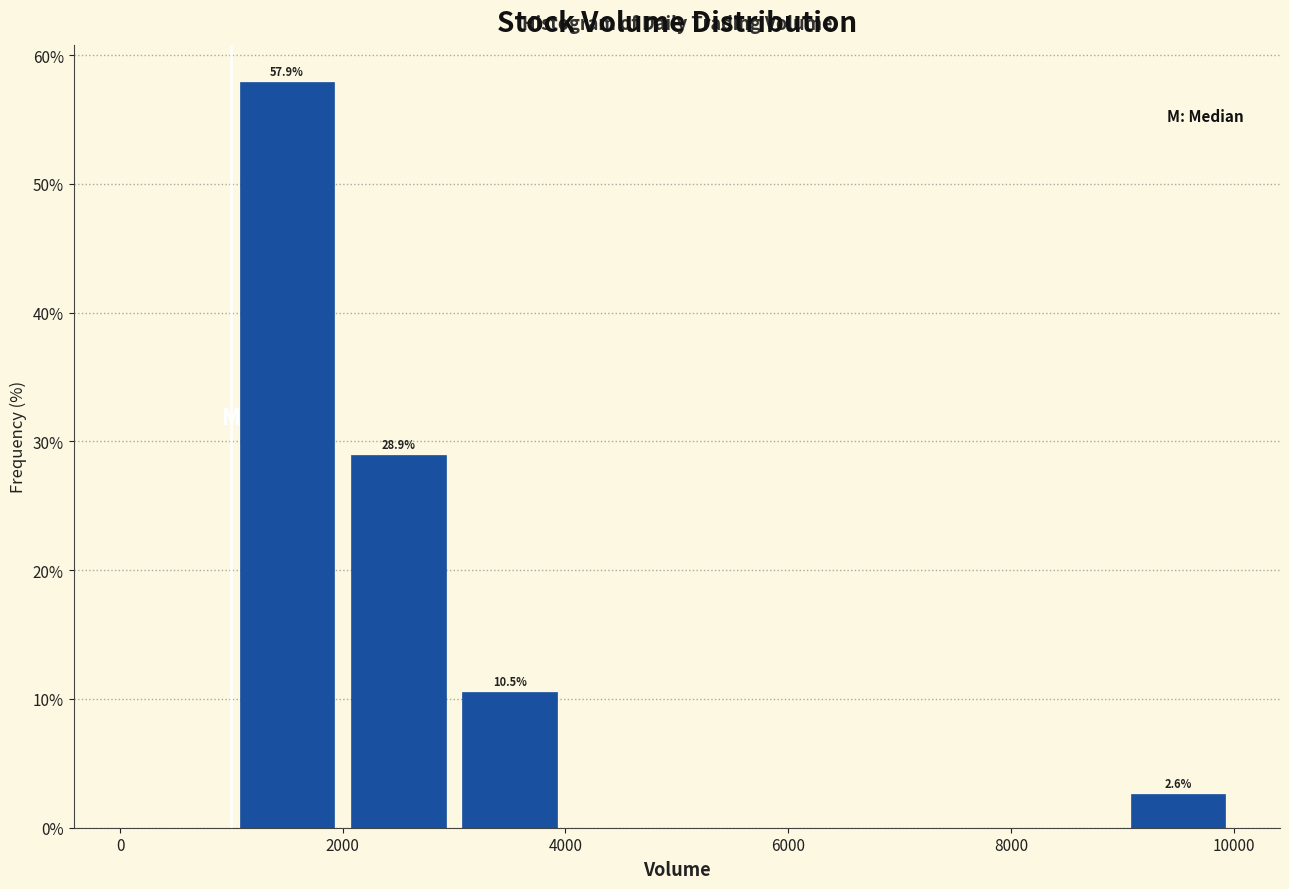

Over which range of the x-axis is the bar tallest?

1000 to 2000